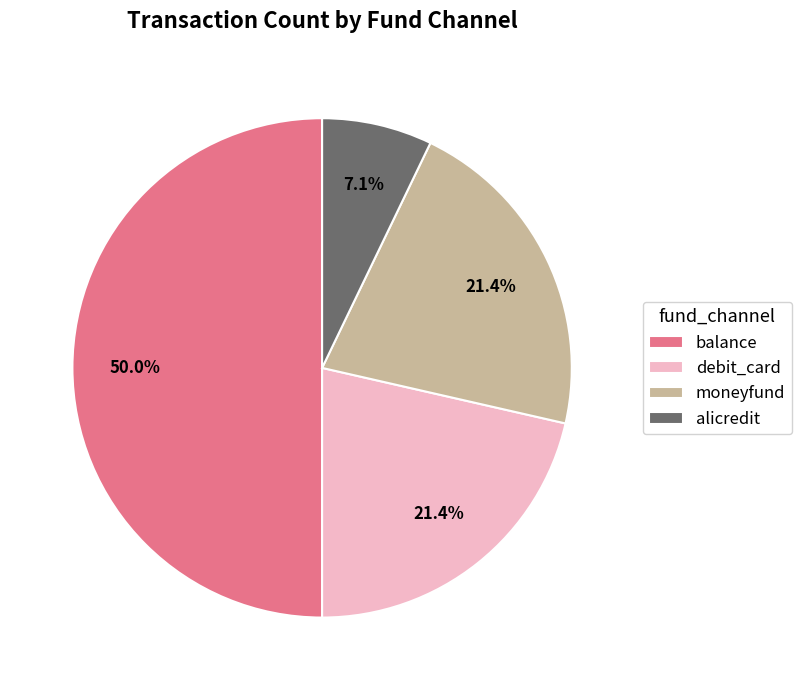

How many segments does this pie chart have?

4